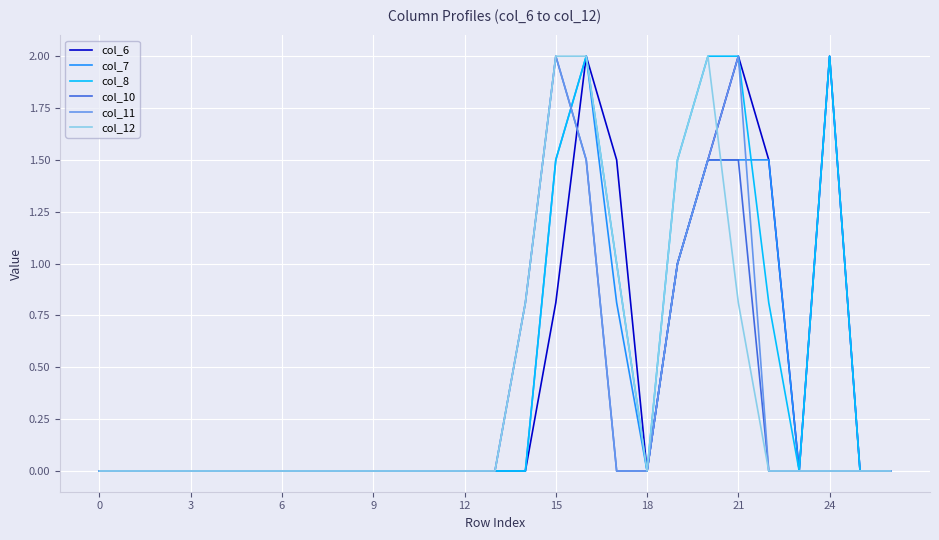

What is the greatest value displayed?

2.0